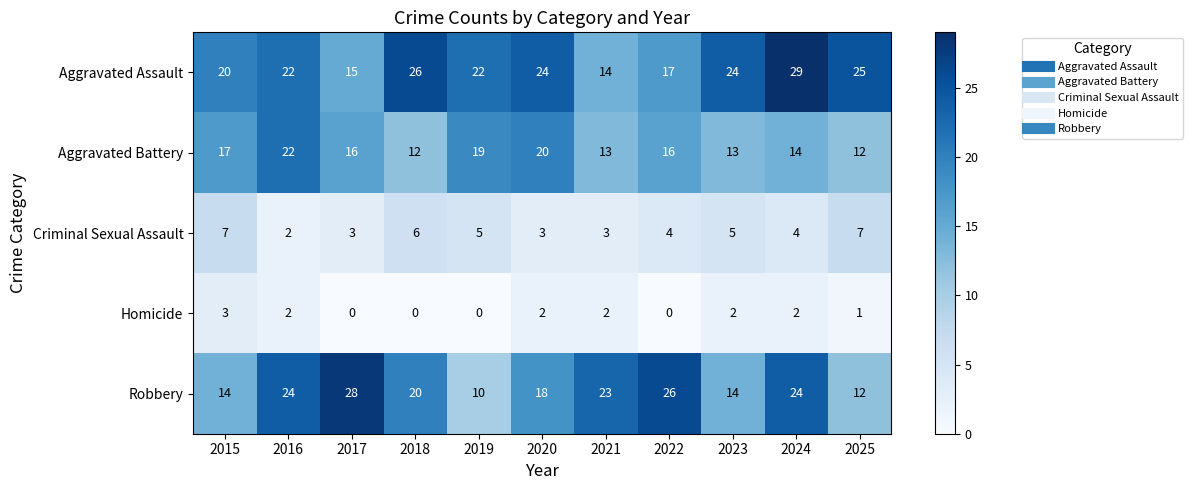

Rank the series by their maximum value, from highest to lowest.

Aggravated Assault, Robbery, Aggravated Battery, Criminal Sexual Assault, Homicide